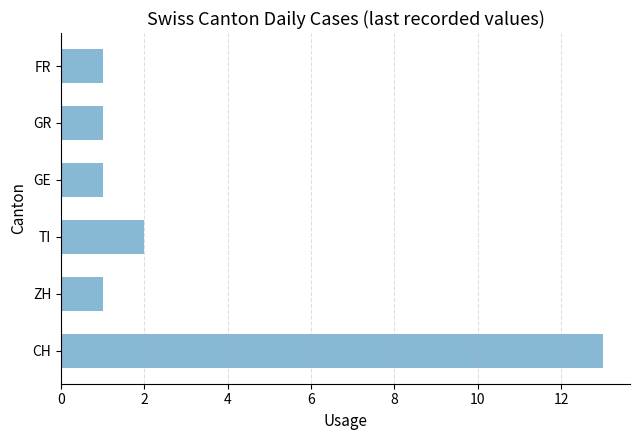

What are all the series names shown in the legend?

CH, ZH, TI, GE, GR, FR